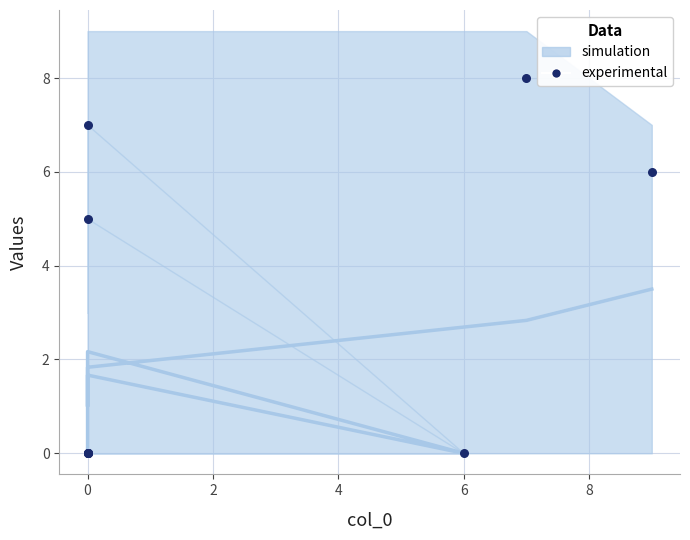

What Y value in the scatter plot is closest to 4?

5